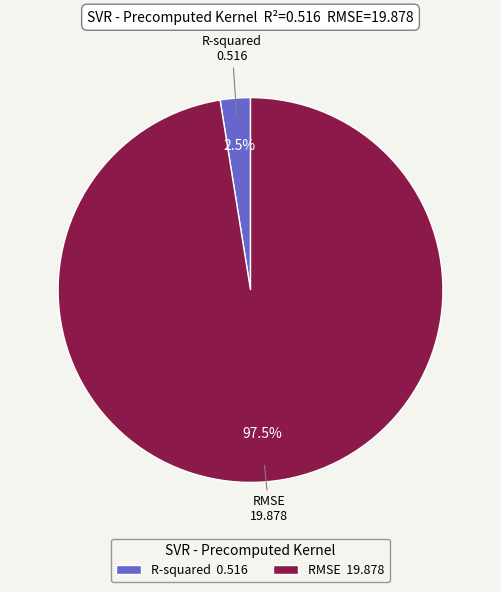

Is there a majority slice in this chart?

Yes